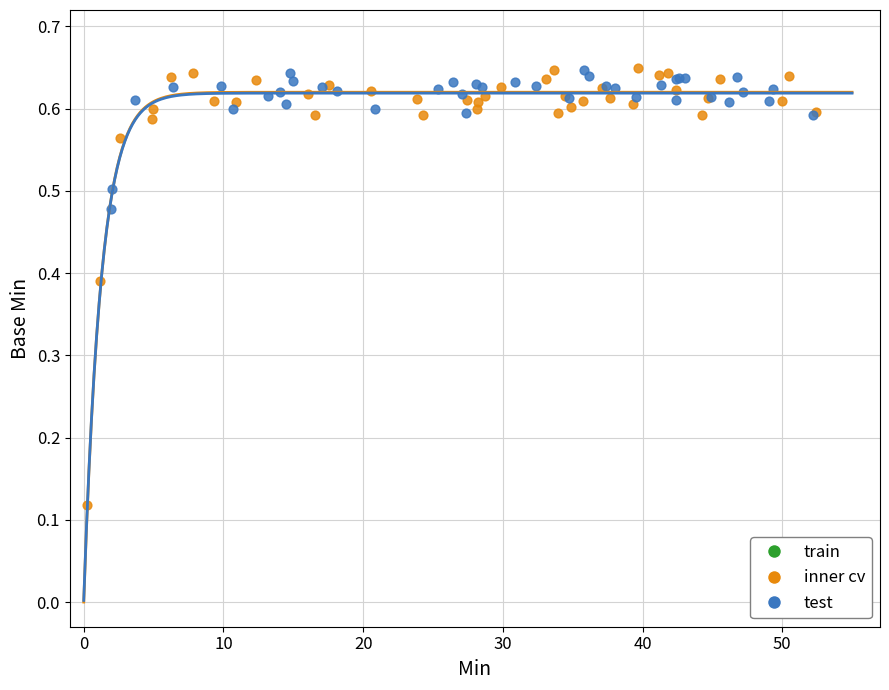

Which series reaches the minimum Y coordinate?

inner cv